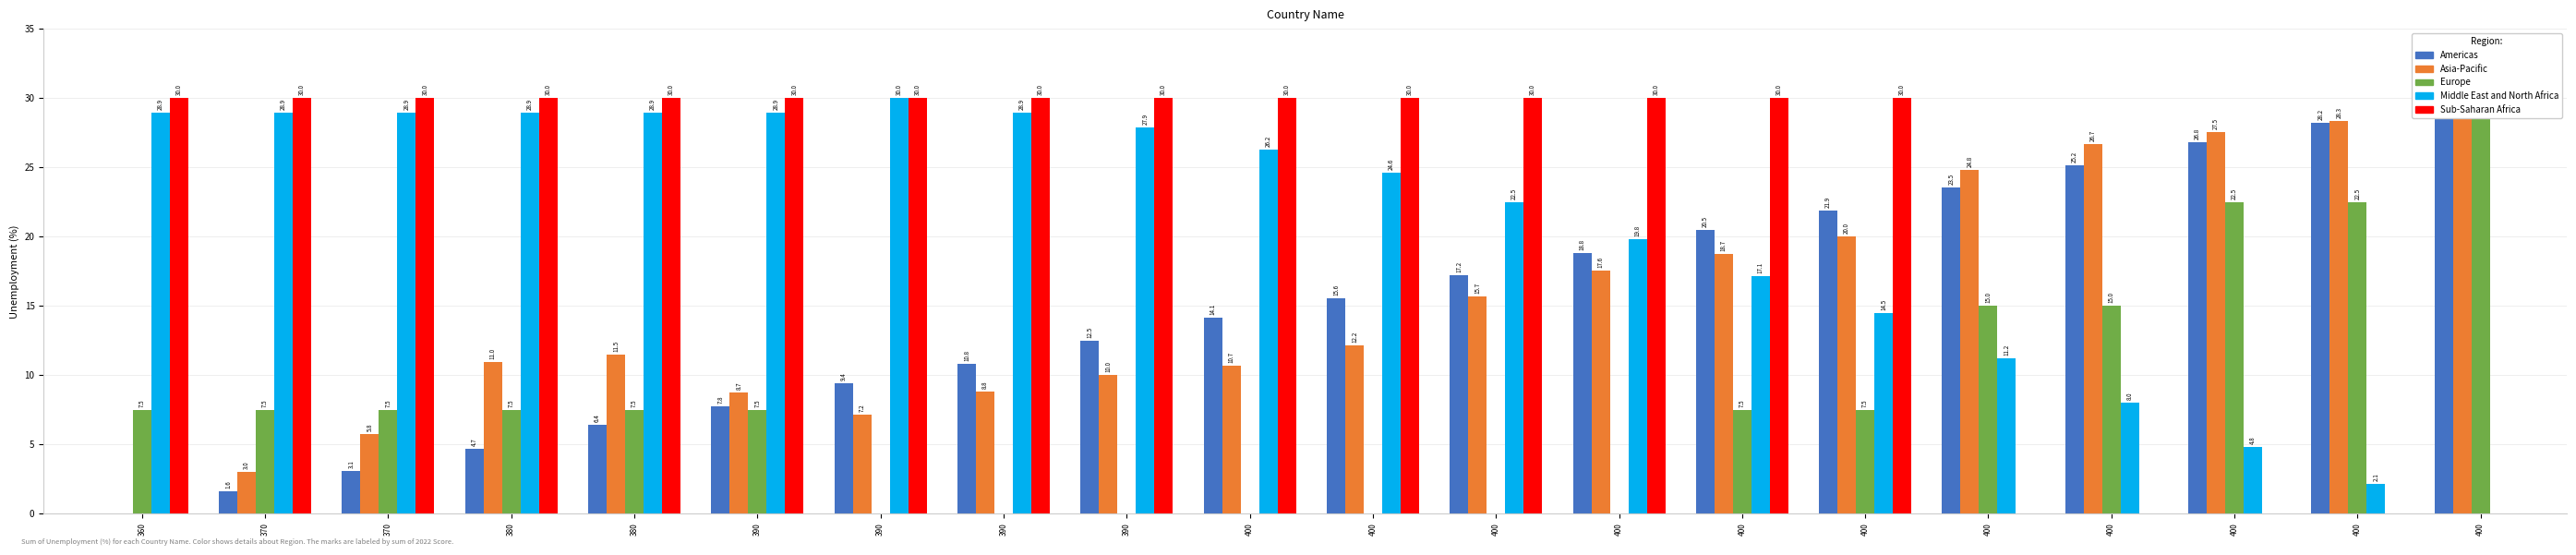

What is the maximum value for col_2?

30.0